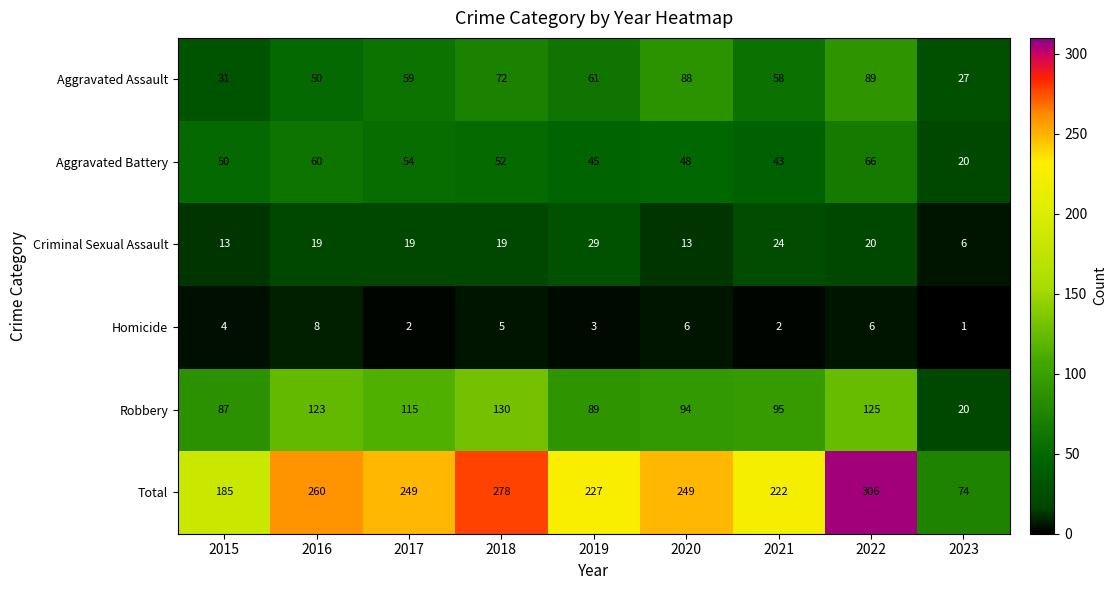

Is it true that Aggravated Battery equals 50 at 2015?

True